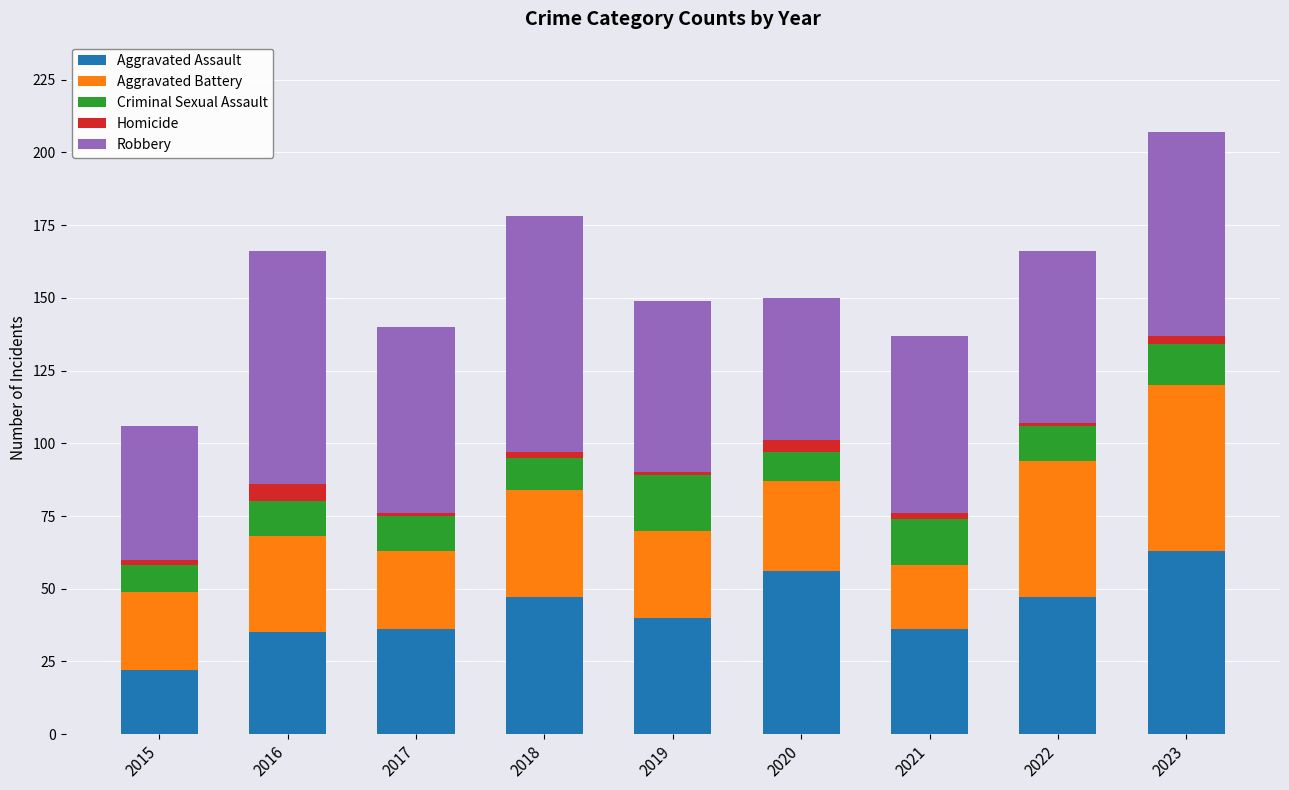

The value of Aggravated Assault at 2016 is 15. True or false?

False